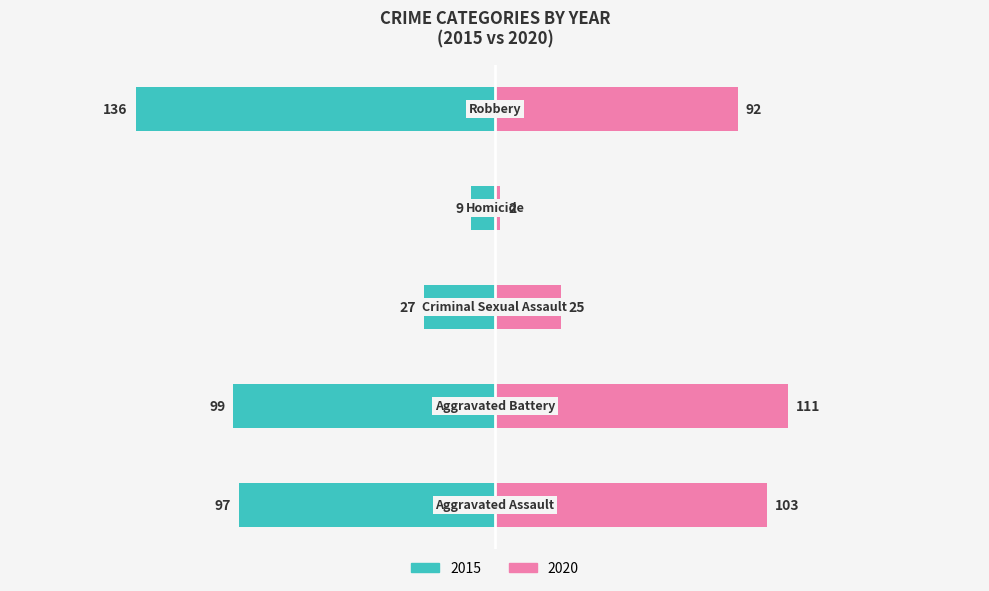

What is the difference between the second highest and minimum values in the 2020 series?

101